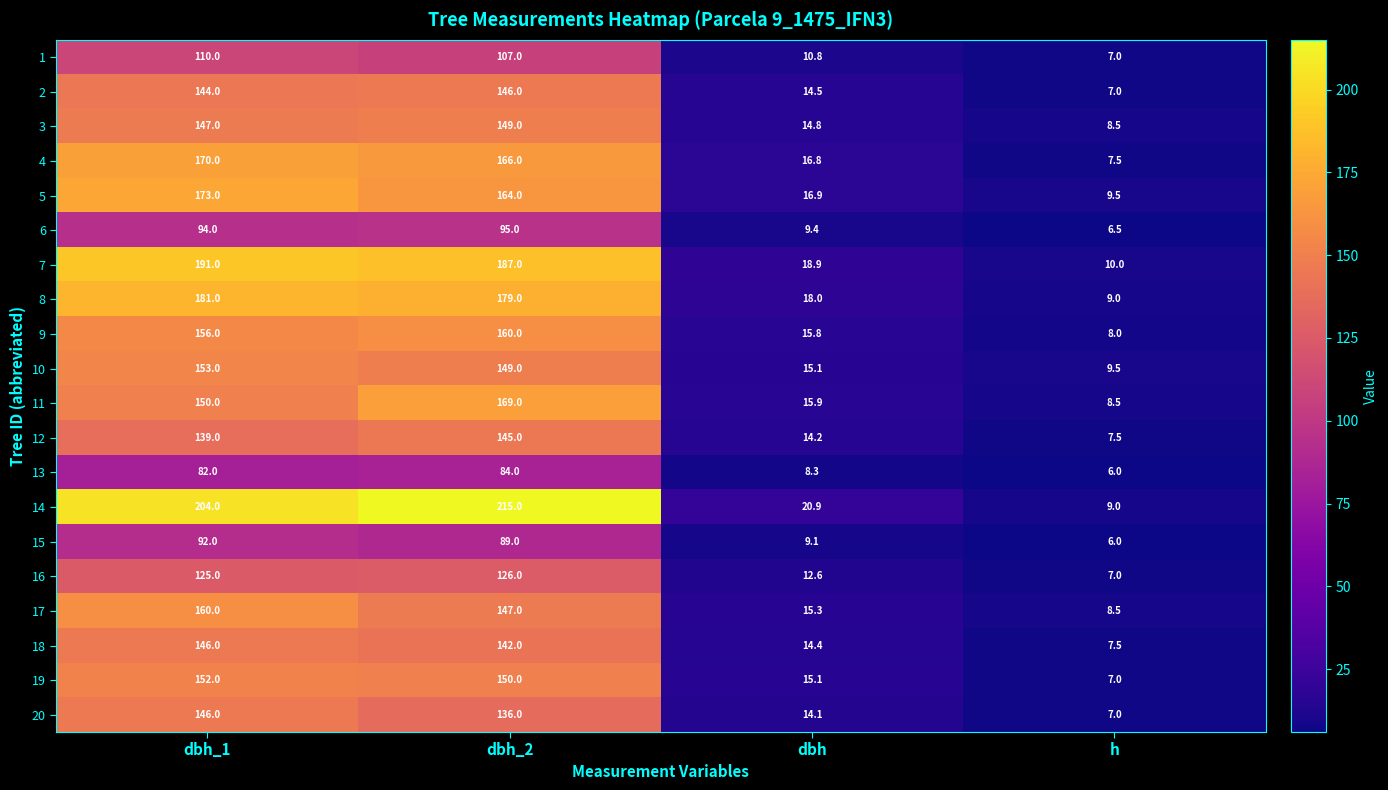

How many data points does each series have?

4